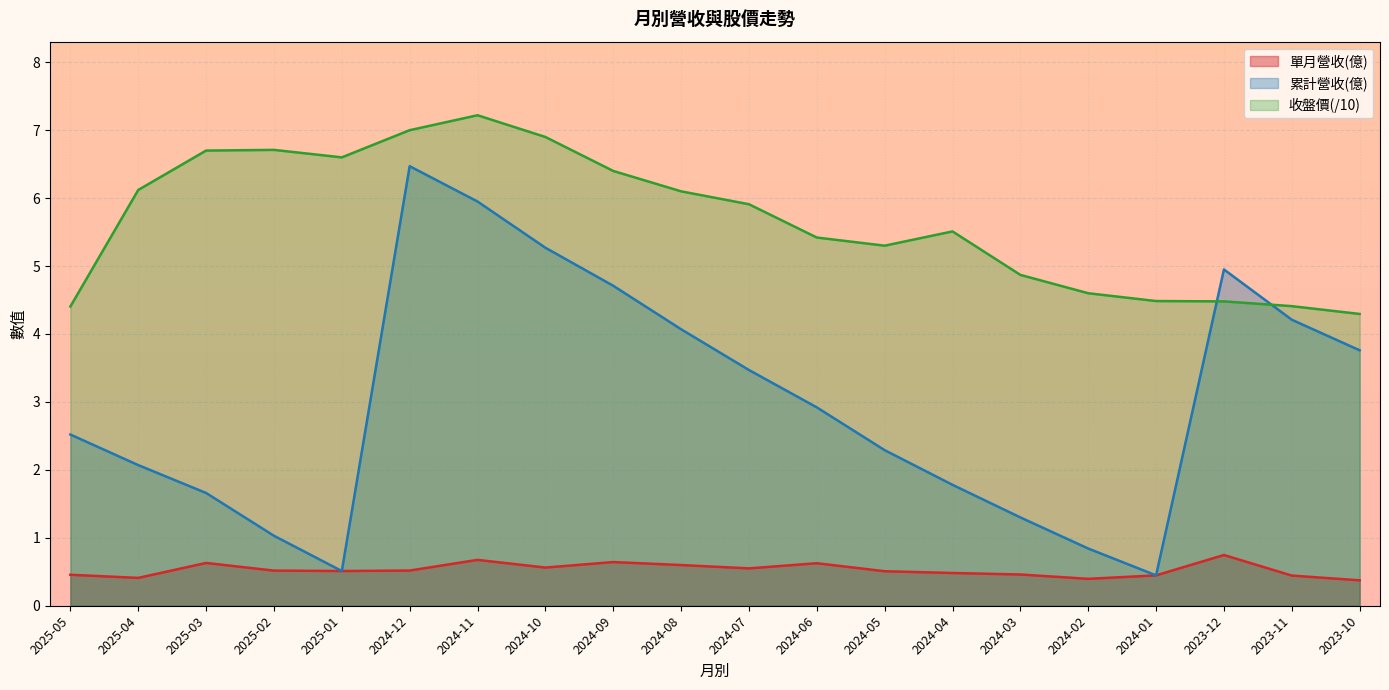

In 單月營收(億), how many points are lower than both neighbors (excluding endpoints)?

5